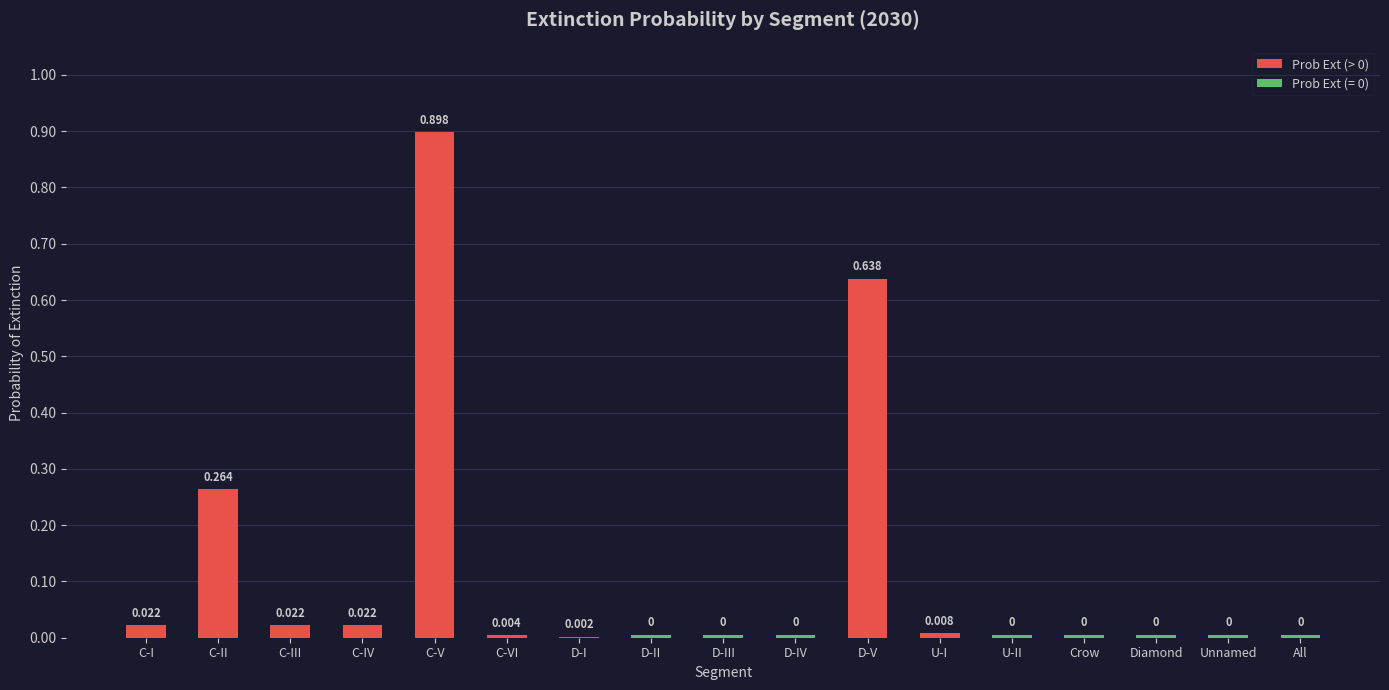

The value at D-I is 0.0. True or false?

False